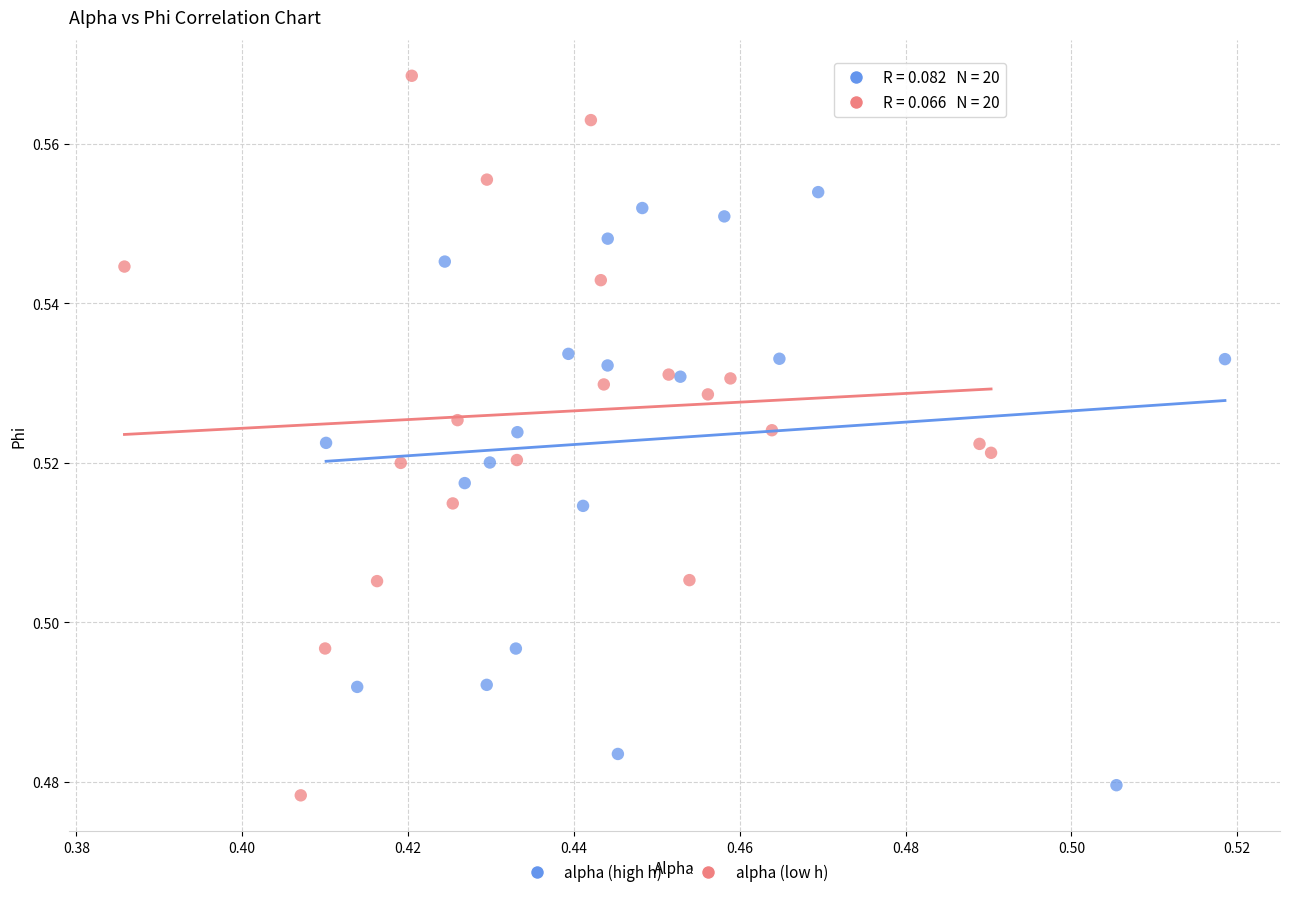

Which series reaches the maximum Y coordinate?

alpha (low h)